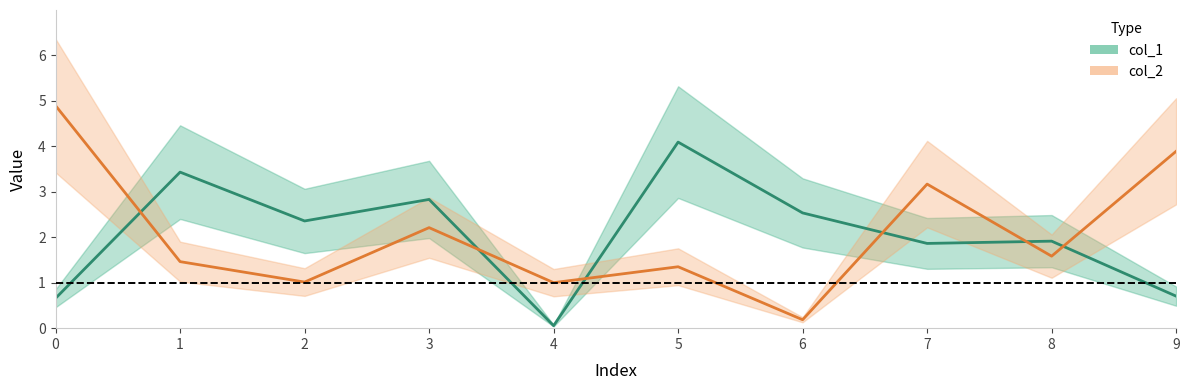

Which has a higher value, 4 or 5?

5